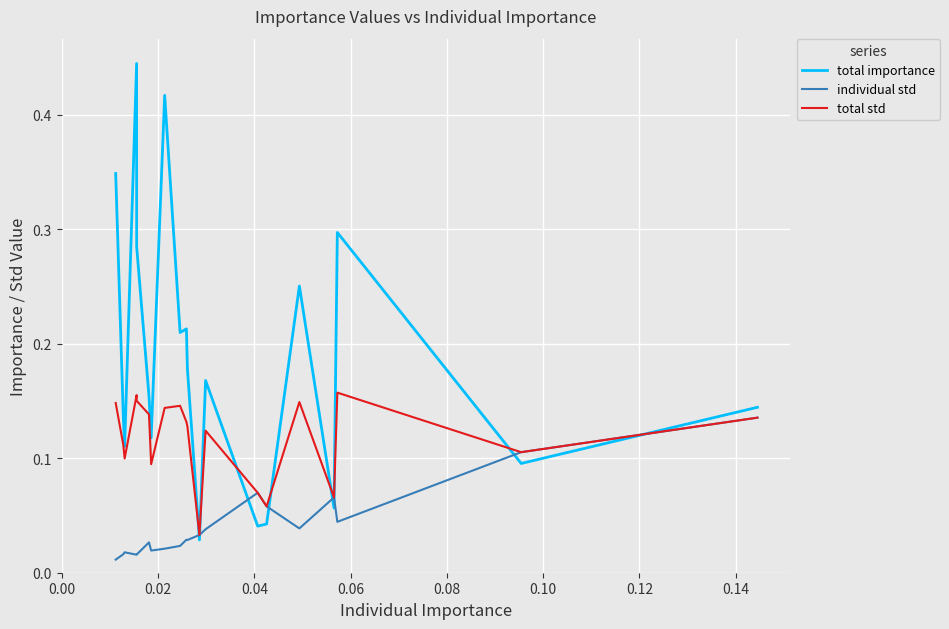

List the series in order of their peak value, lowest first.

individual std, total std, total importance